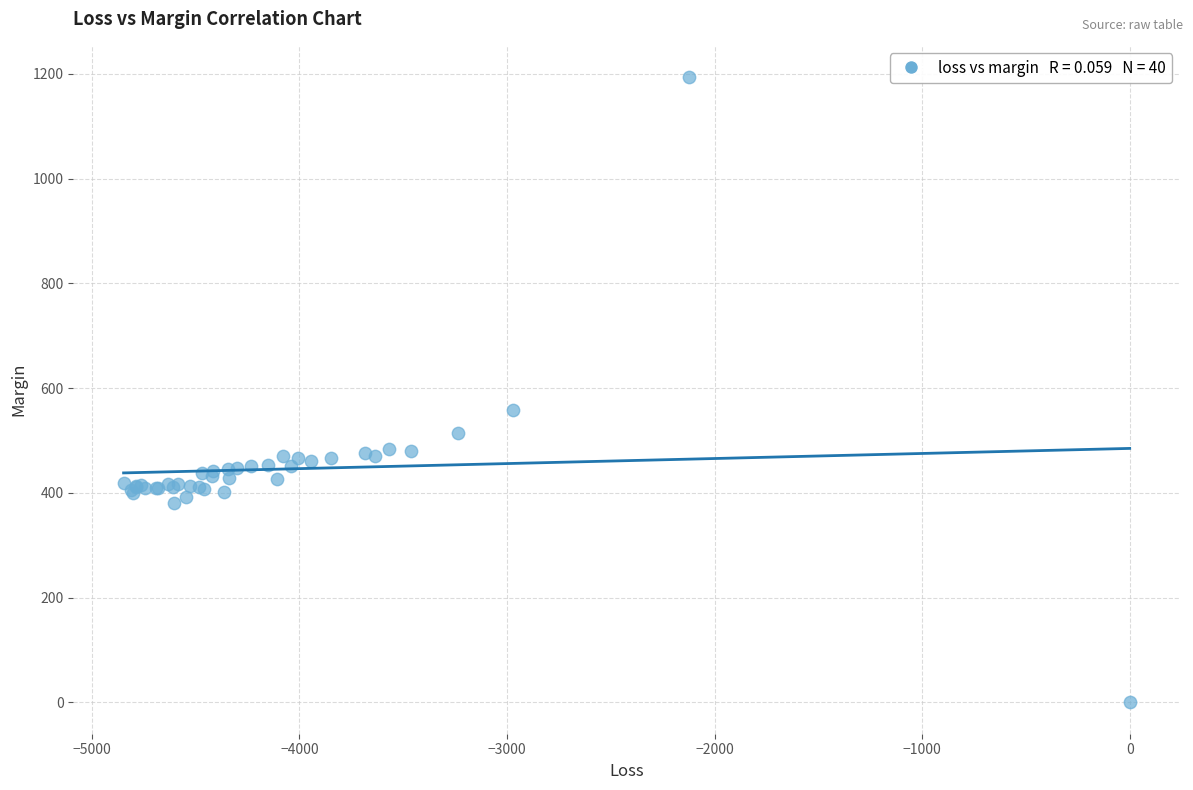

What Y value in the scatter plot is closest to 596?

557.9